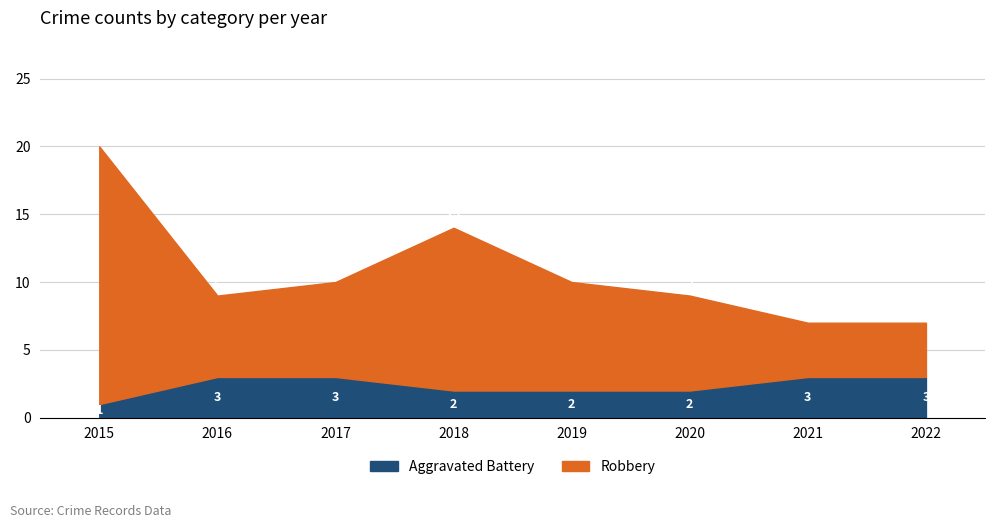

What is the highest value of the Aggravated Battery series?

3